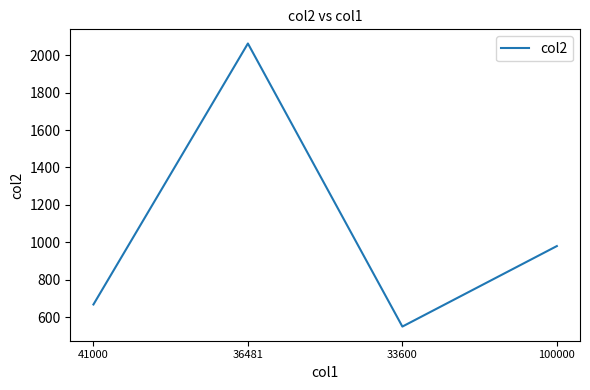

True or false: the data shows 550.0 at 33600.

True